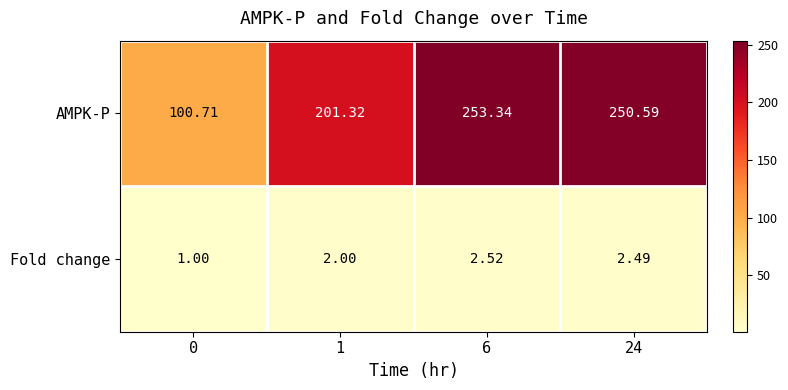

Which series has the largest range (max minus min)?

AMPK-P